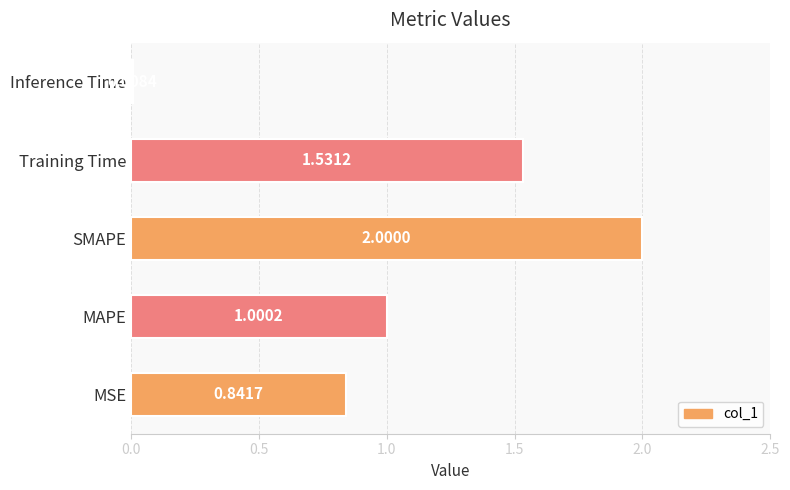

What is the sum of all values?

5.4